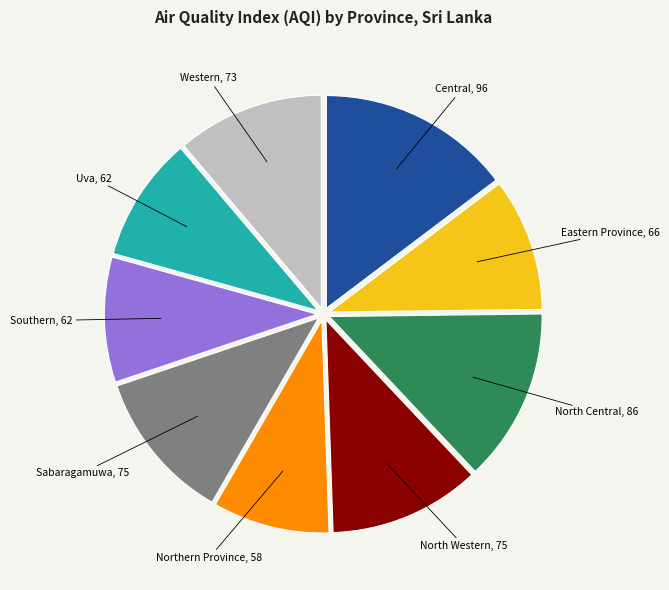

Is there any slice that represents more than half of the pie?

No